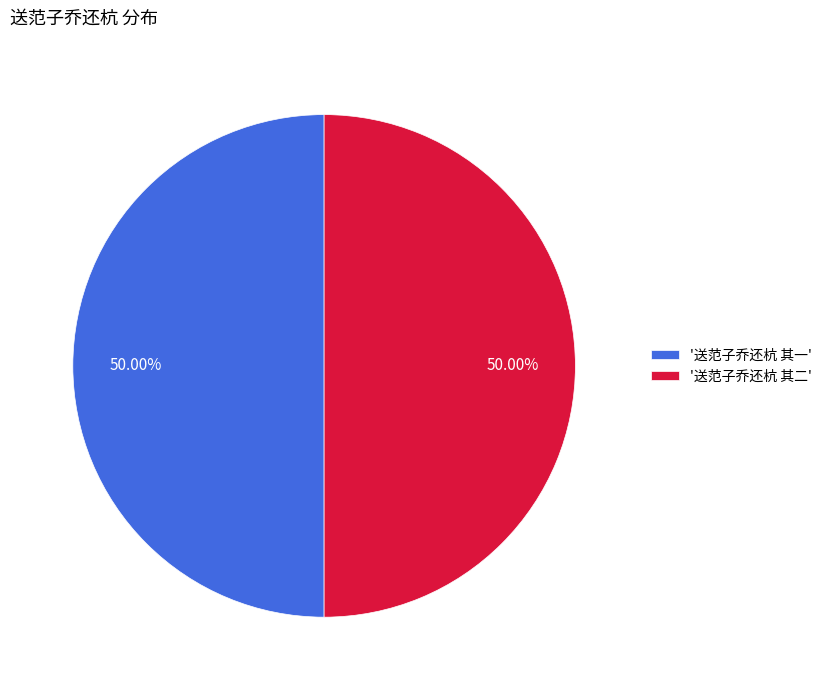

Approximately how many times larger is the value at '送范子乔还杭 其二' compared to '送范子乔还杭 其一'?

1.0